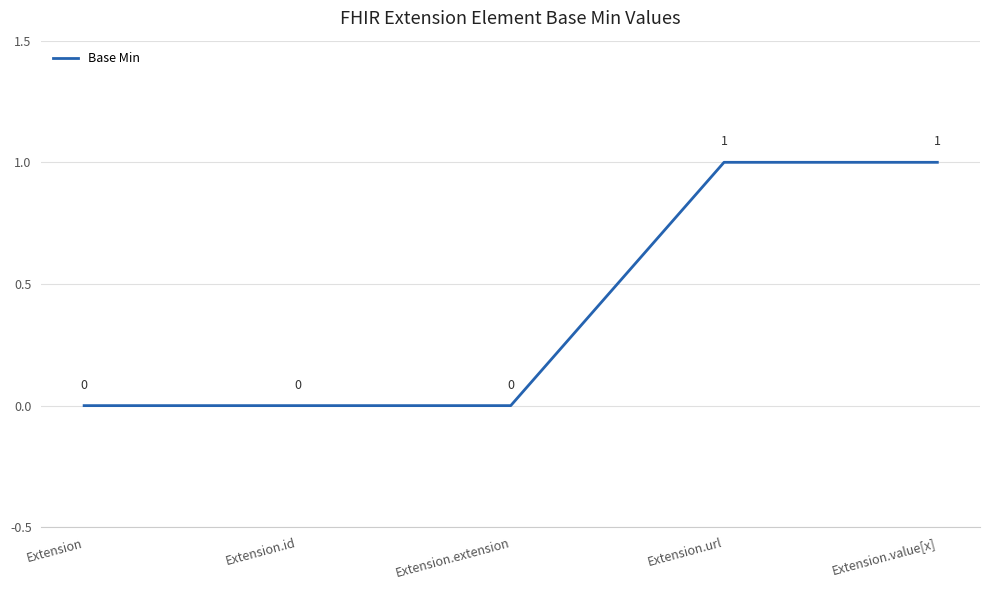

What is the sum of all values?

2